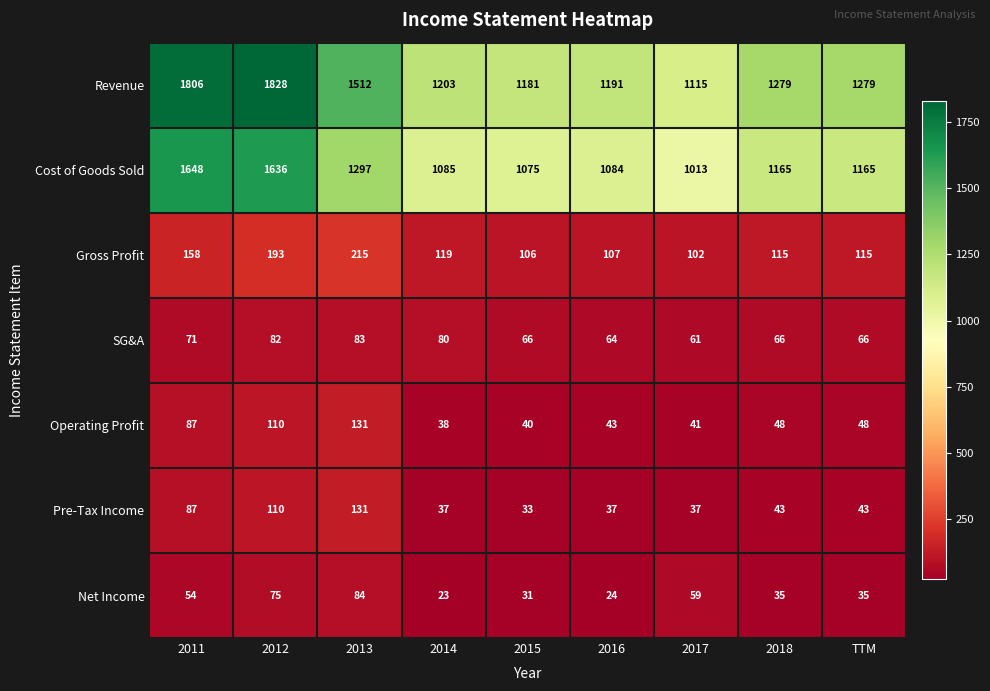

The Net Income series shows 10 at 2014. True or false?

False